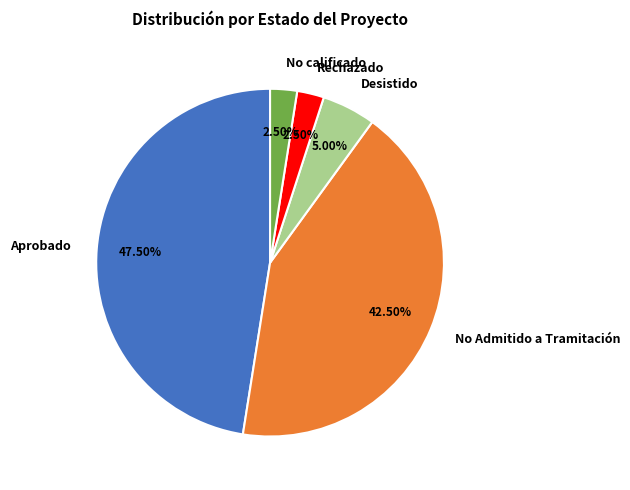

Is Desistido the majority of the pie?

No